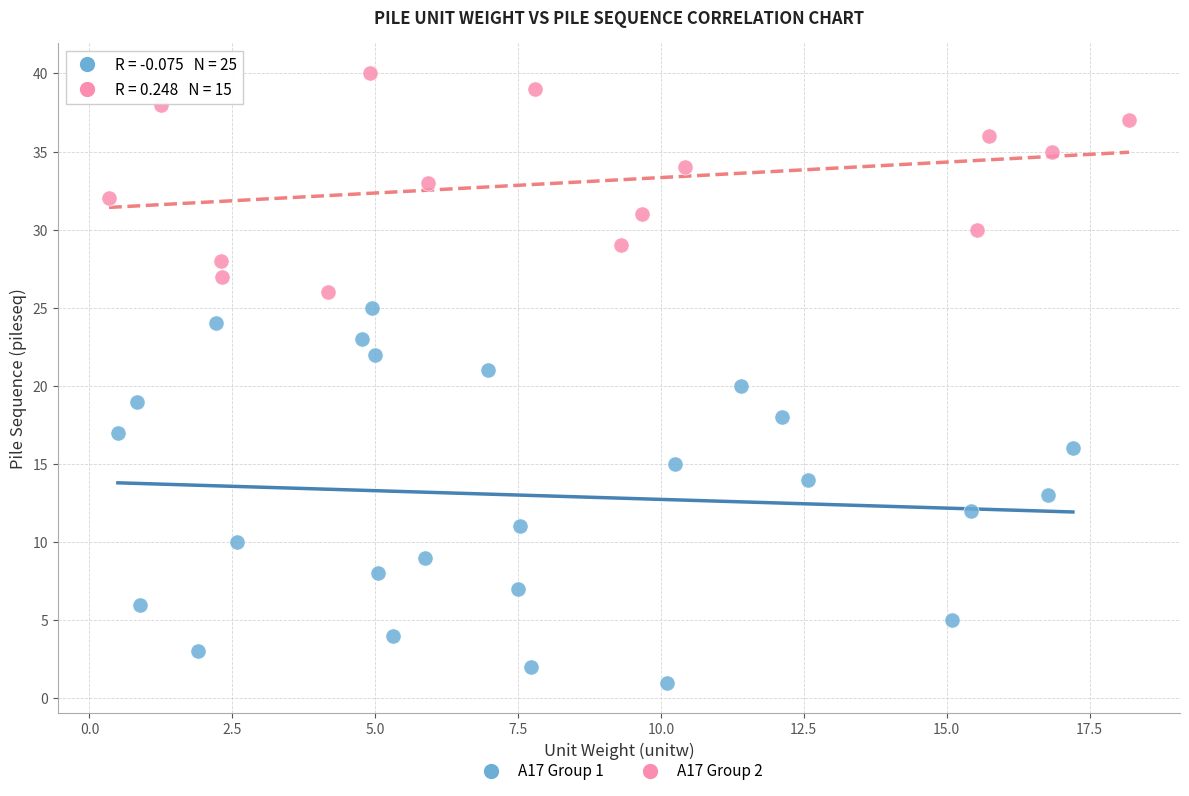

Which series contains the lowest Y value?

A17 Group 1